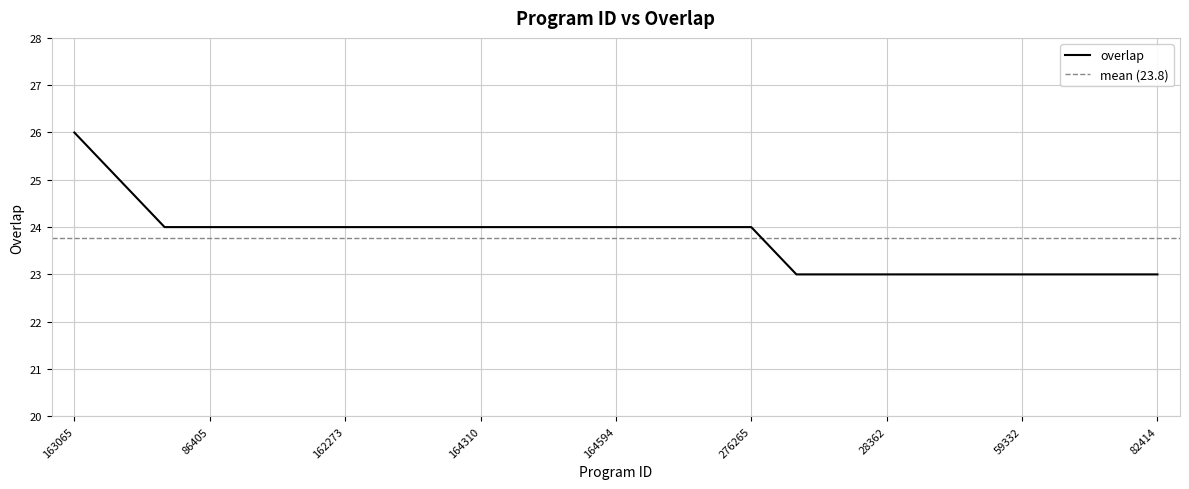

Which has a higher value, 178 or 123357?

123357